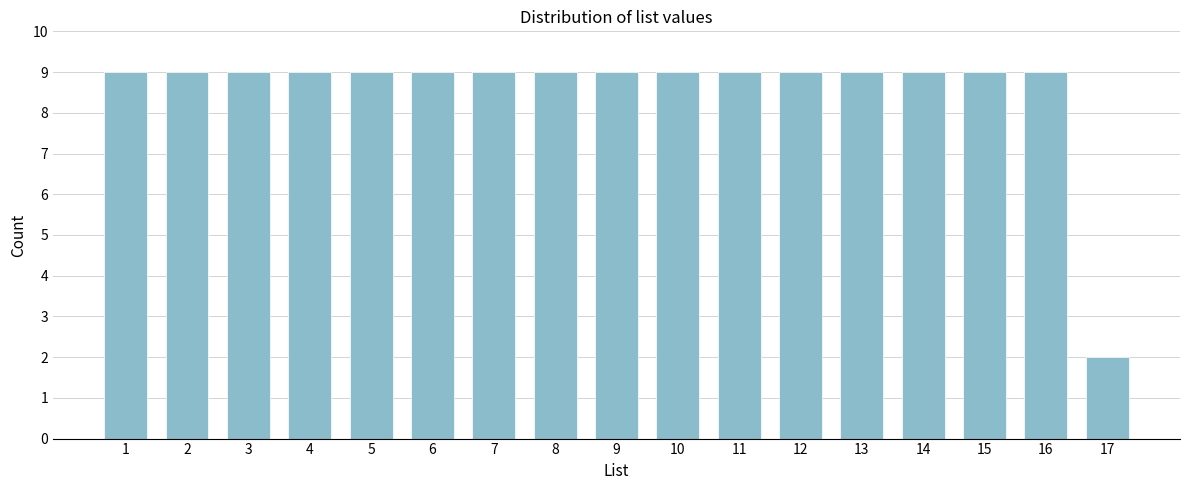

Reading left to right, what are all the values shown in this chart?

1=9	2=9	3=9	4=9	5=9	6=9	7=9	8=9	9=9	10=9	11=9	12=9	13=9	14=9	15=9	16=9	17=2